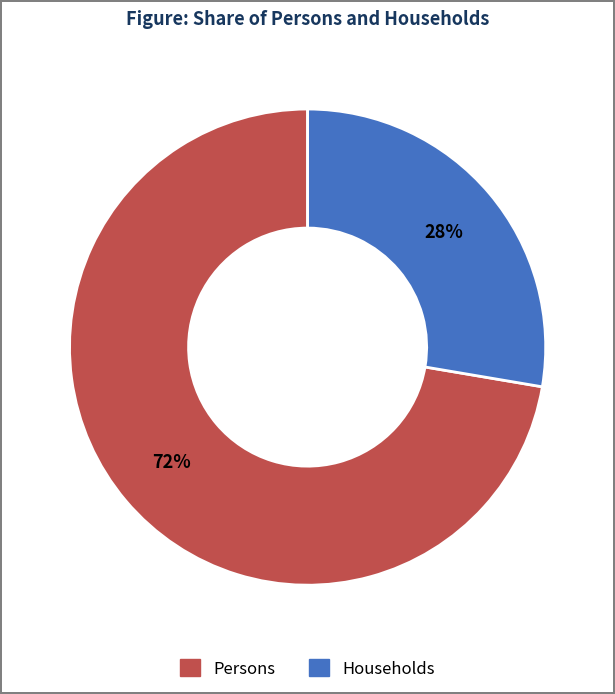

What is the largest slice in the pie chart?

Persons